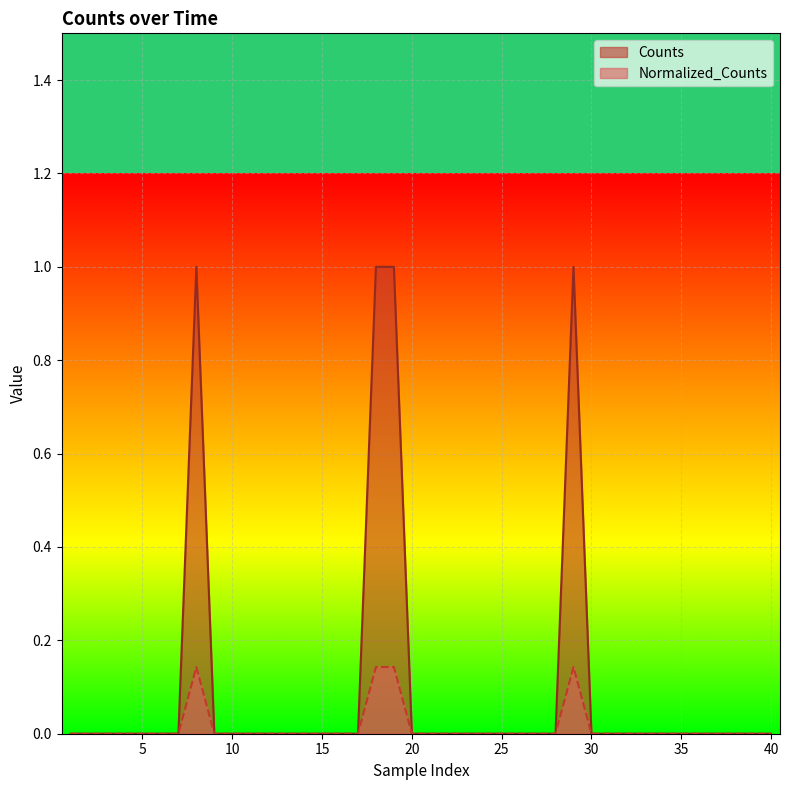

Which series has the largest range (max minus min)?

Counts